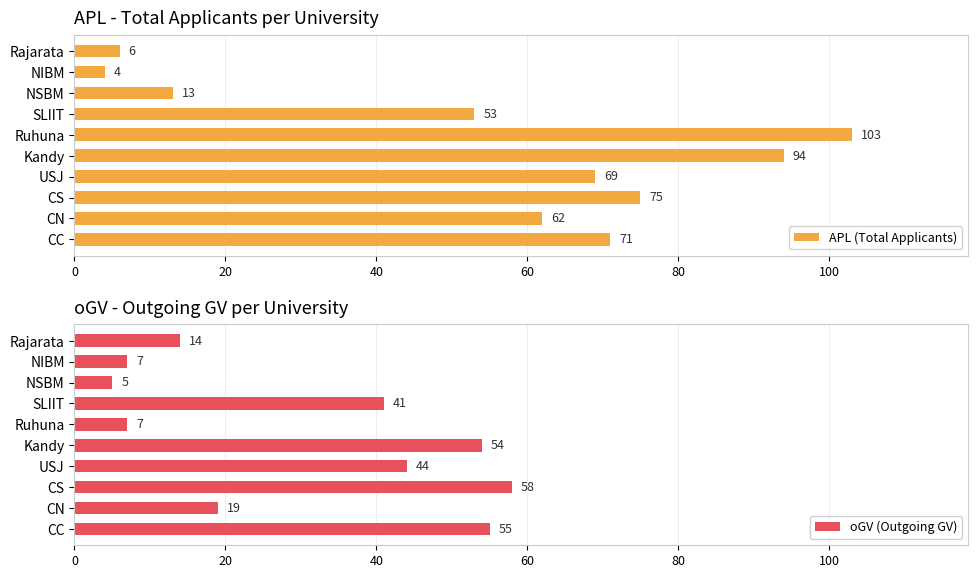

The oGV (Outgoing GV) series shows 55 at CC. True or false?

True